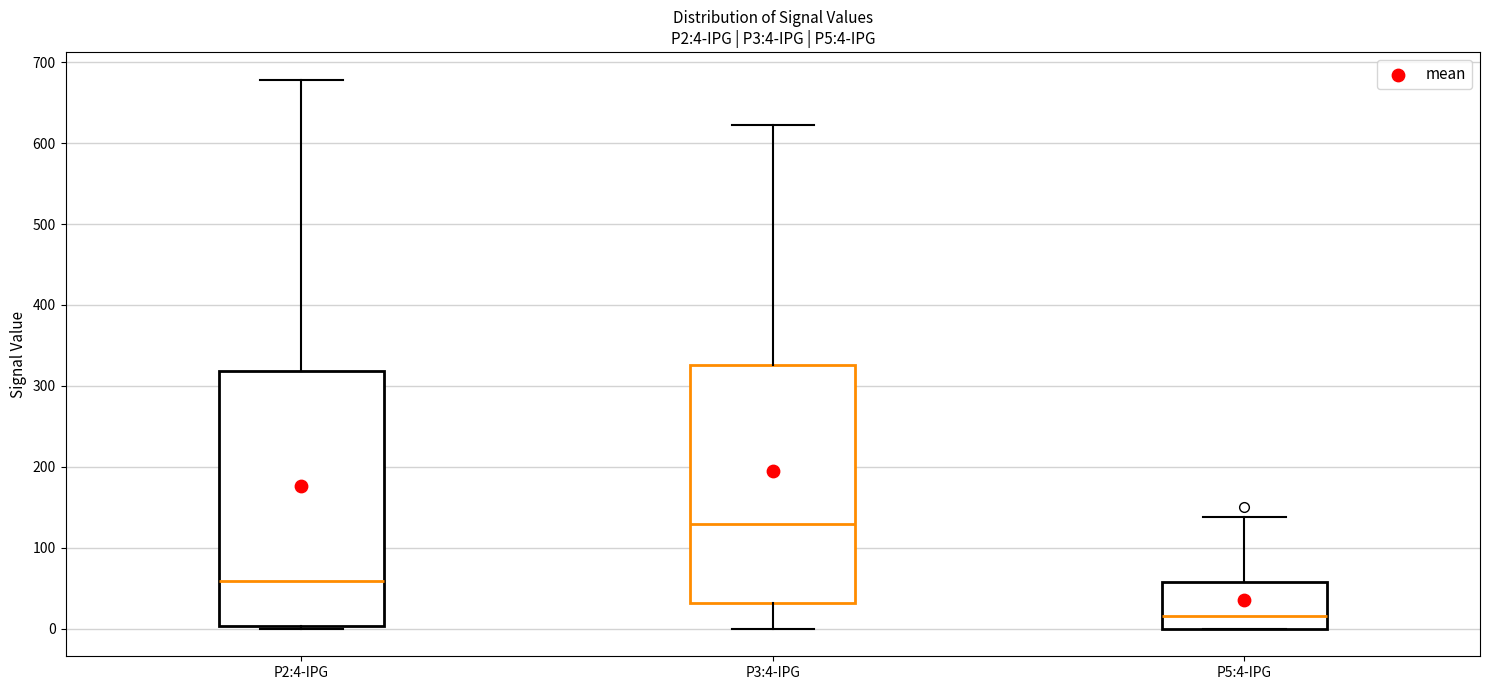

Which box is the tallest, from its lower edge to its upper edge?

P2:4-IPG